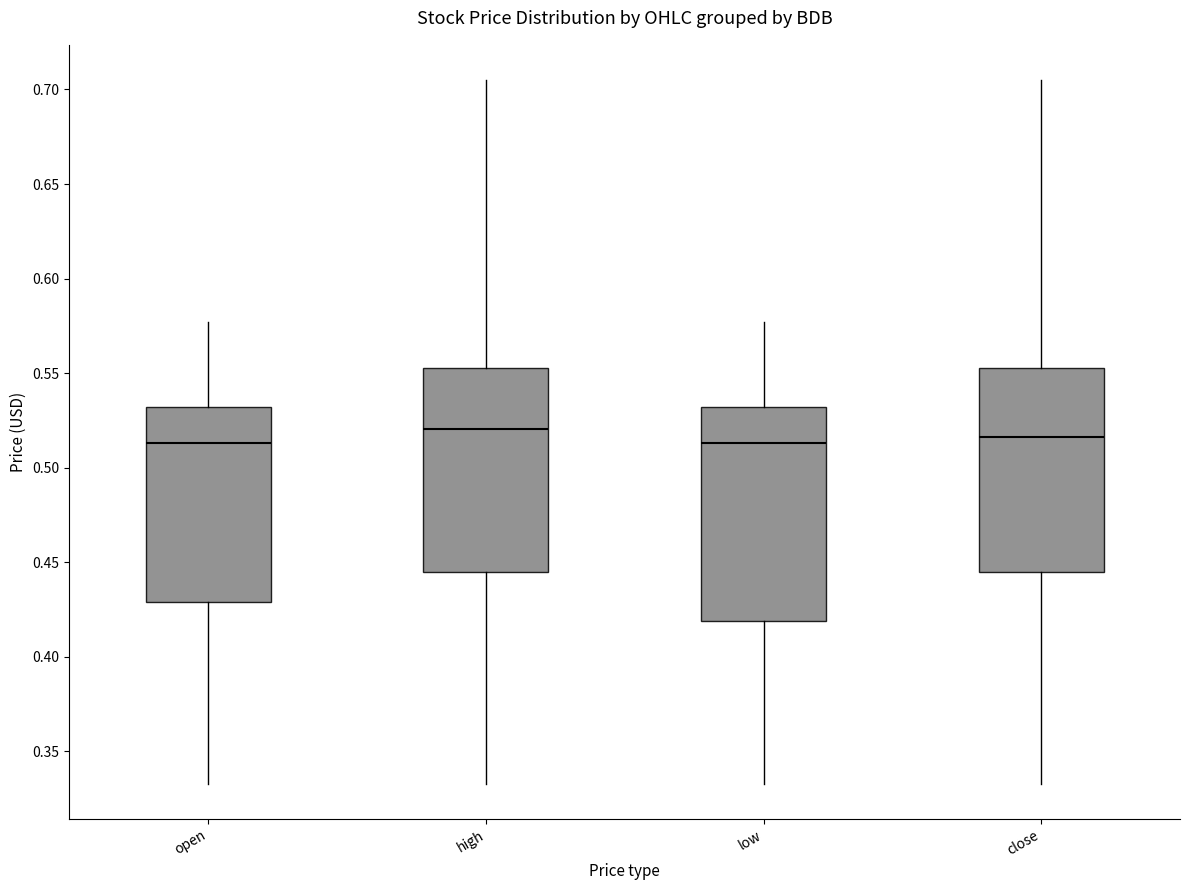

Reading left to right, read every box against the y-axis: the position of its median line, the range the box covers, and the ends of its whiskers. The values are not printed on the chart, so give them approximately, as read against the axis.

open: median 0.515, box 0.430 to 0.530, whiskers 0.335 to 0.575
high: median 0.520, box 0.445 to 0.555, whiskers 0.335 to 0.705
low: median 0.515, box 0.420 to 0.530, whiskers 0.335 to 0.575
close: median 0.515, box 0.445 to 0.555, whiskers 0.335 to 0.705